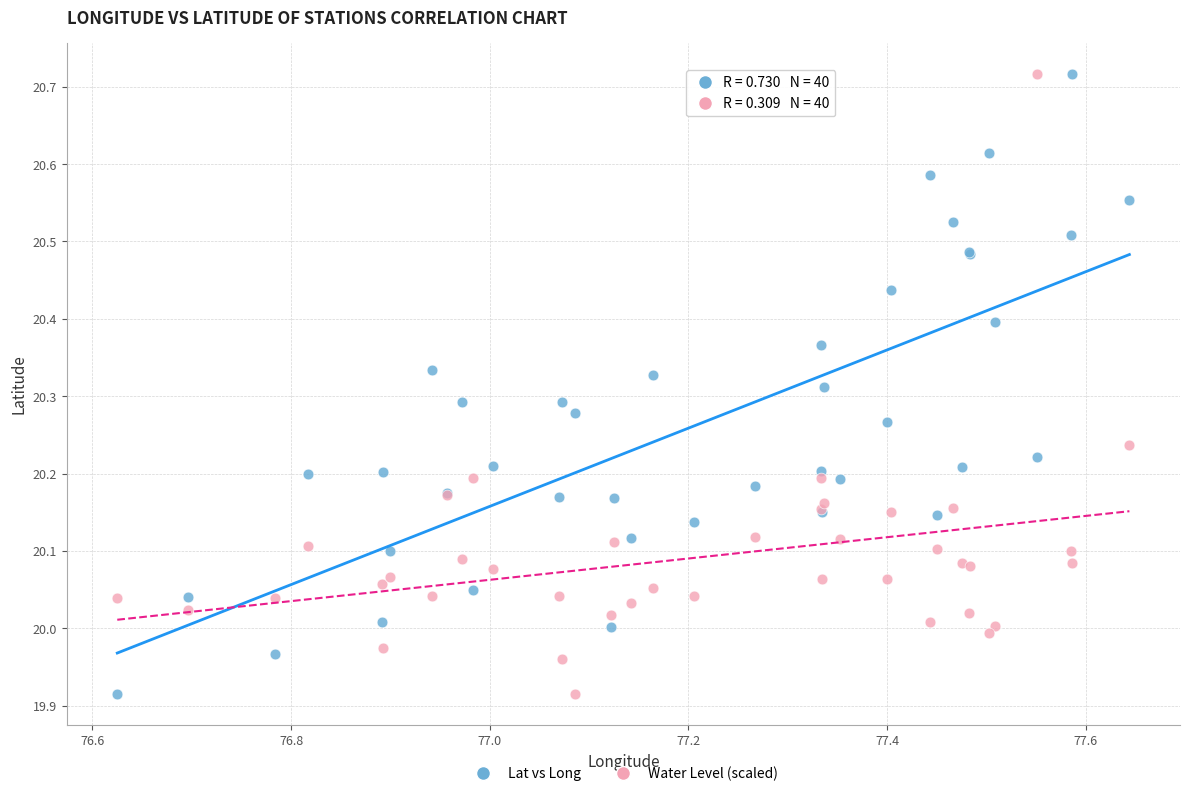

What is the X range (max minus min) for the scatter plot?

1.0